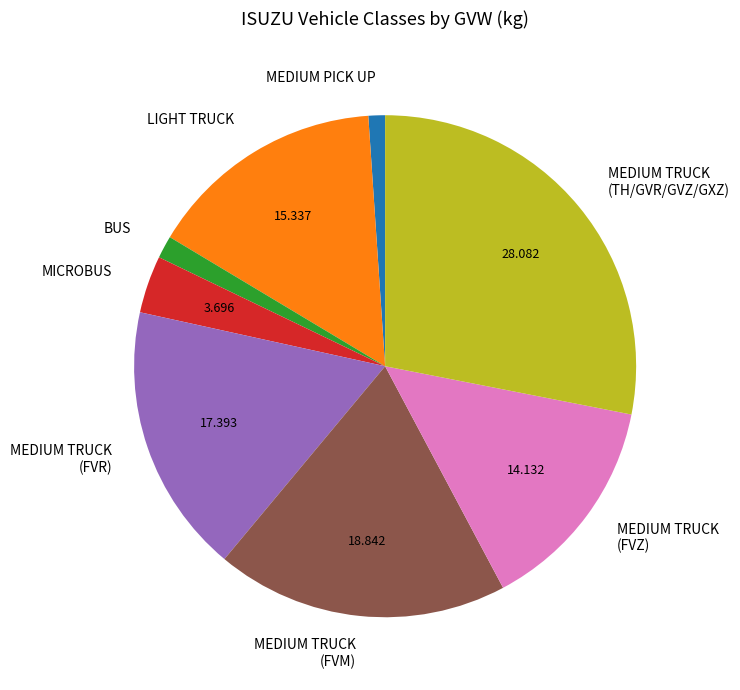

Does LIGHT TRUCK account for over 50% of the chart?

No